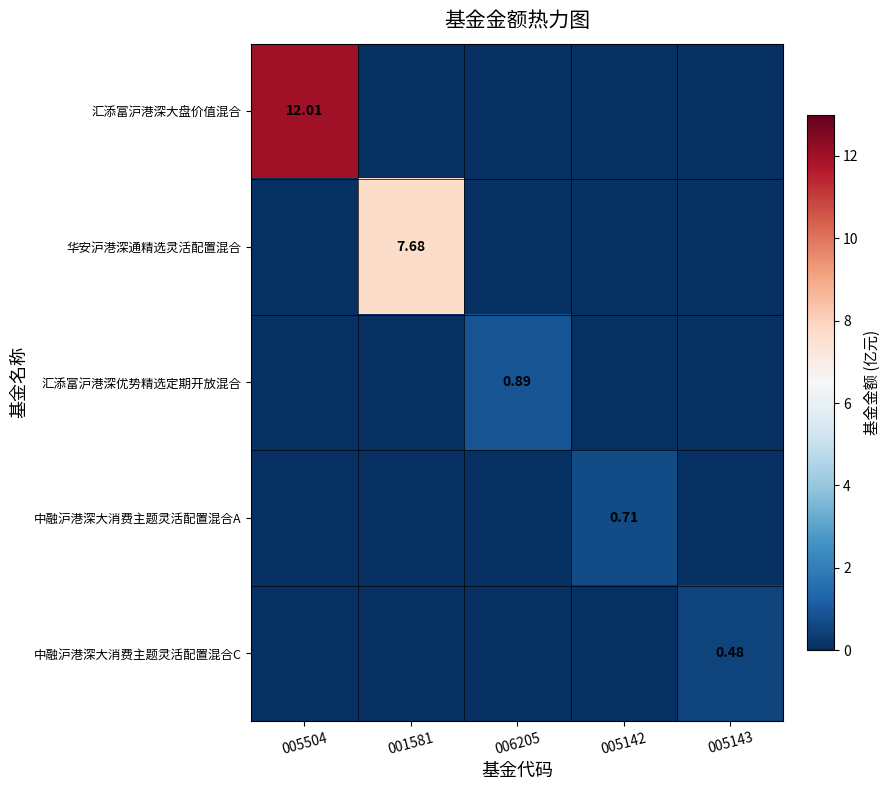

What is the difference between the maximum and minimum values in the 汇添富沪港深优势精选定期开放混合 series?

0.9